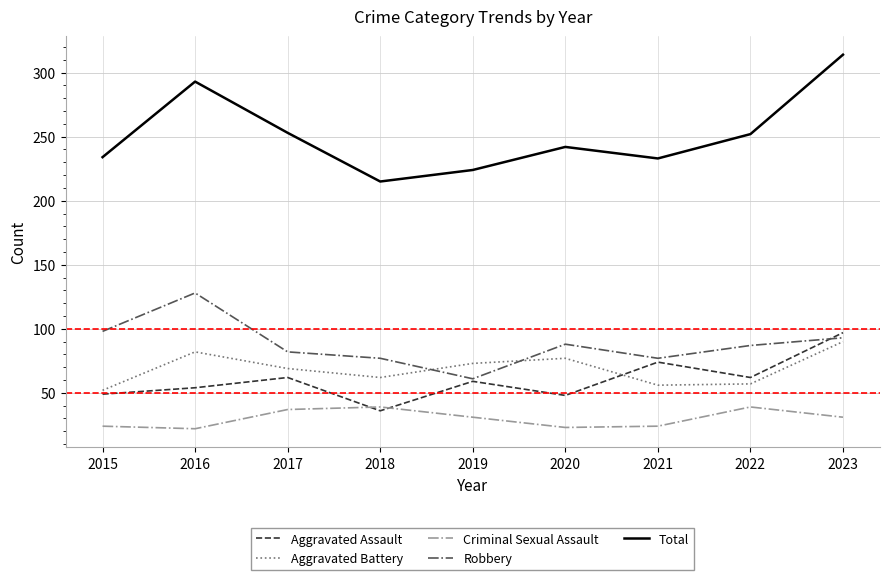

What is the total value across all series at 2016?

579